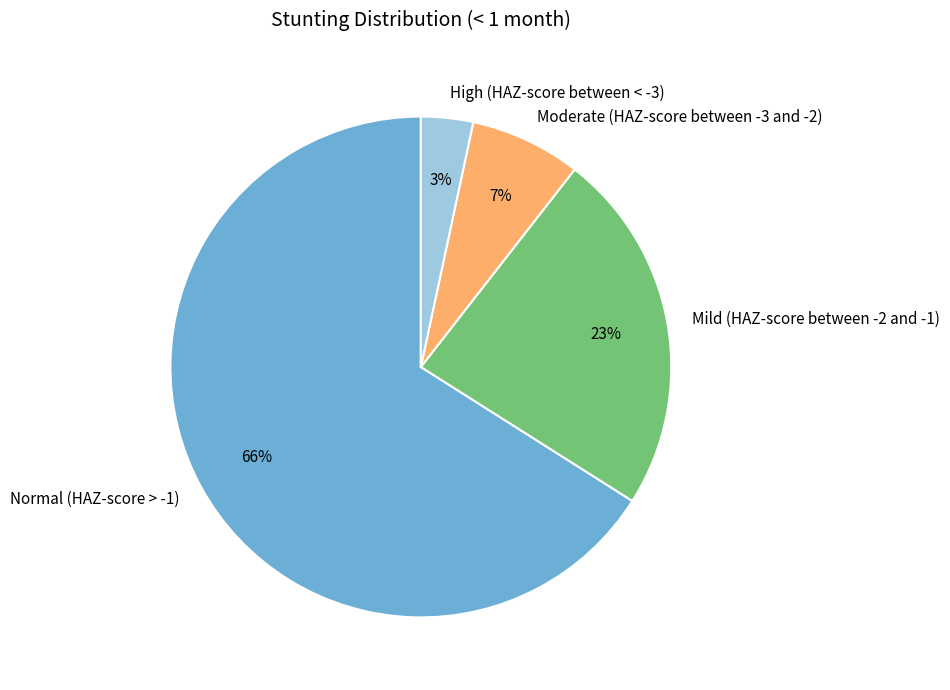

Which category has the biggest portion of the pie?

Normal (HAZ-score > -1)